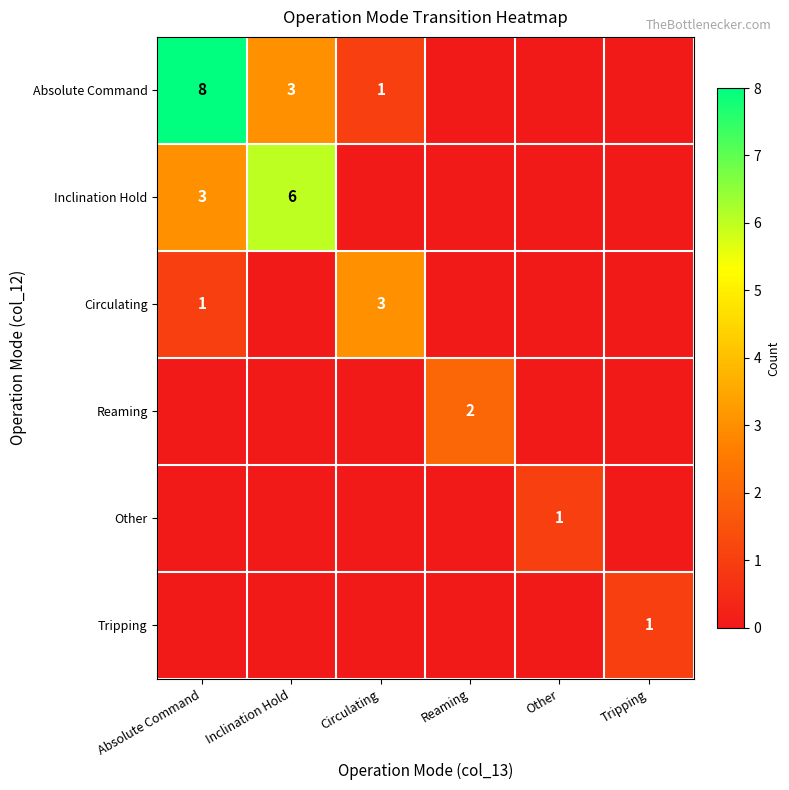

Is it true that Reaming equals 2 at Reaming?

True